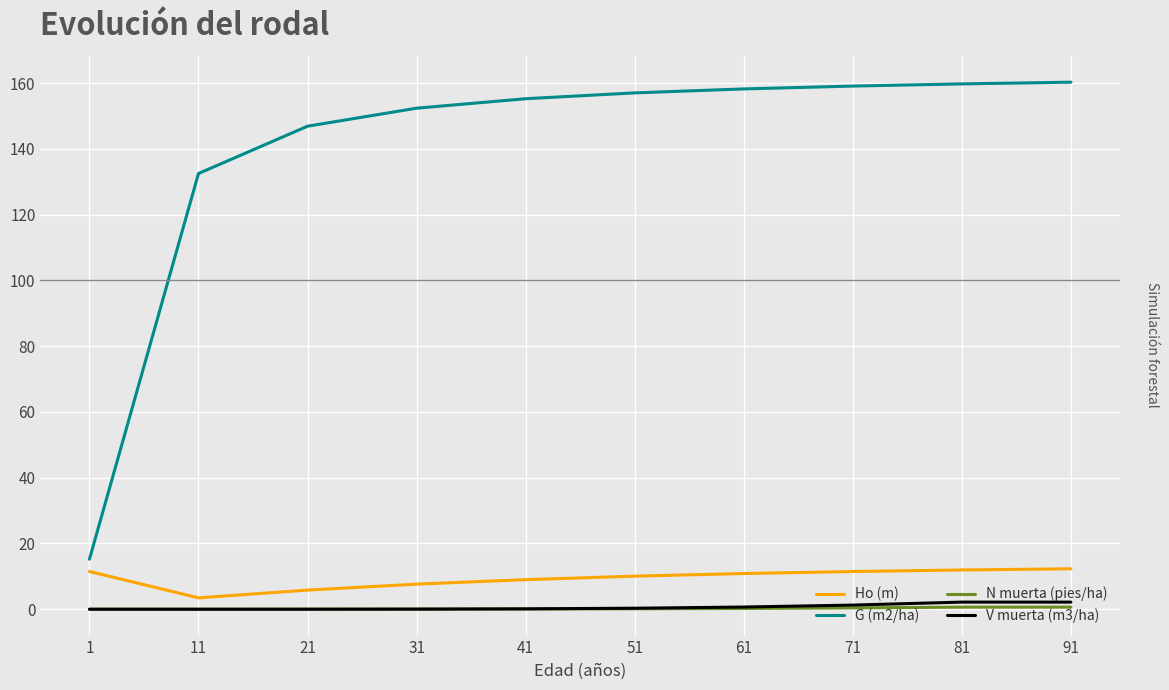

What is the greatest value displayed?

160.3